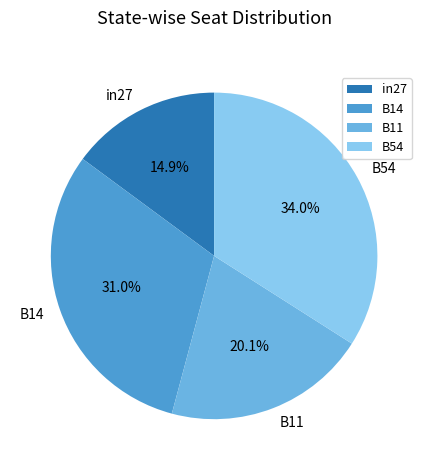

How many slices are in this pie chart?

4